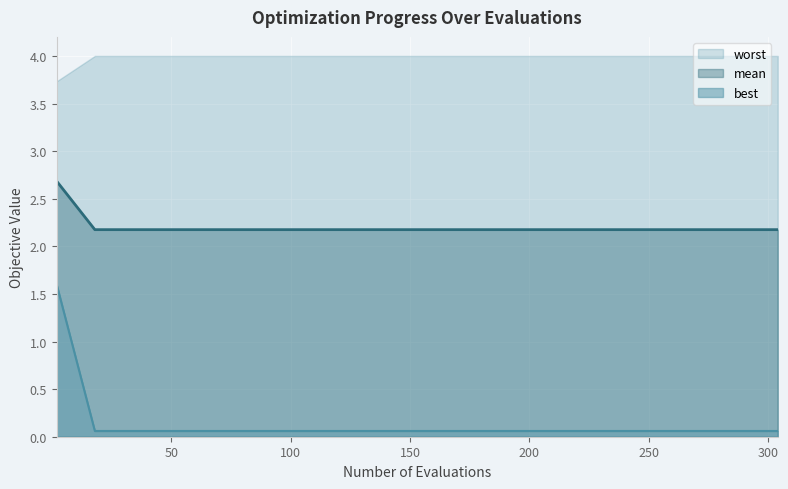

What is the sum of all mean values?

44.0